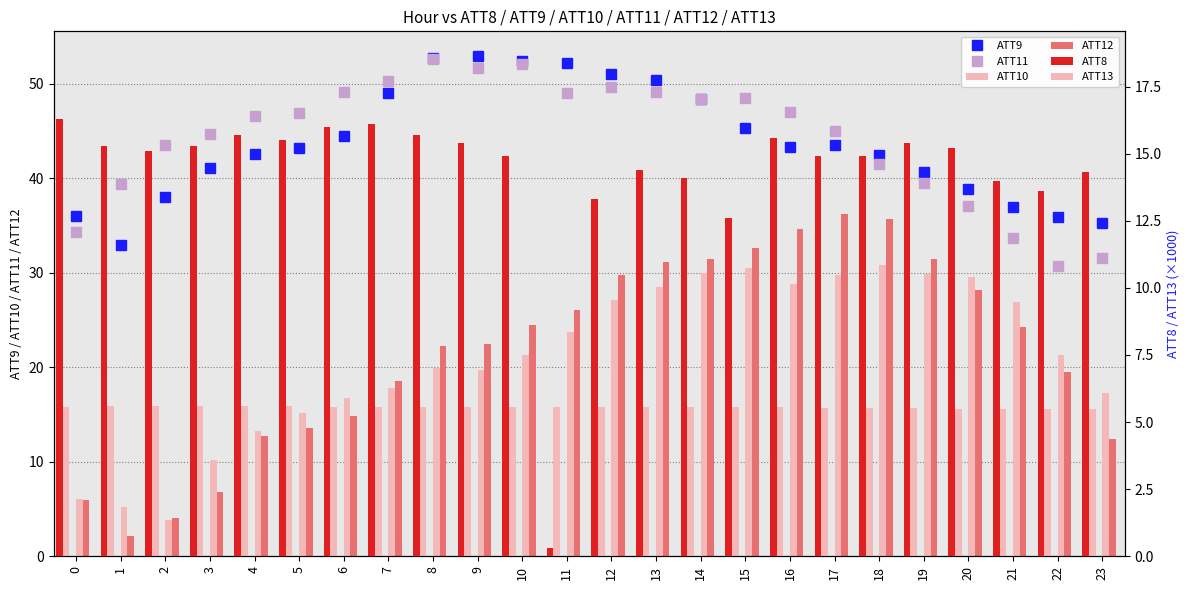

What is the difference between the second highest and second lowest values in the ATT12 series?

31.6